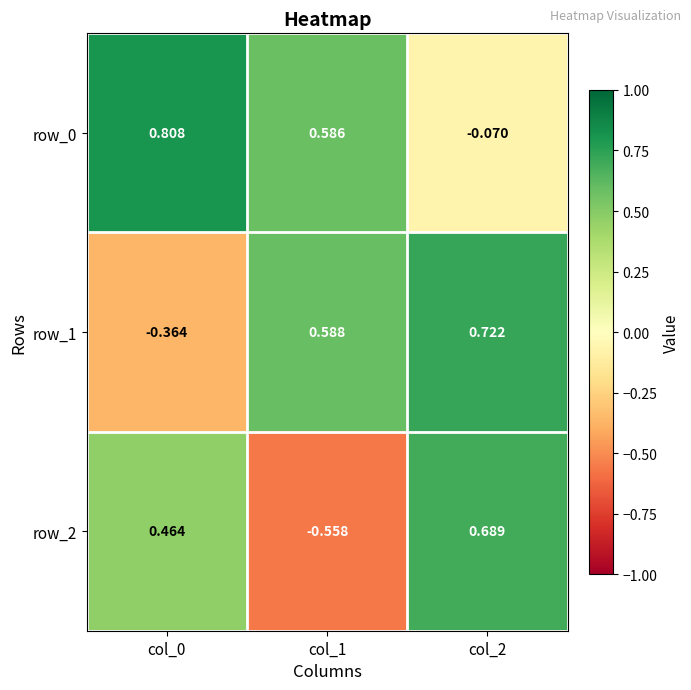

Is the value of row_2 at col_0 greater than the value of row_0 at col_1?

No